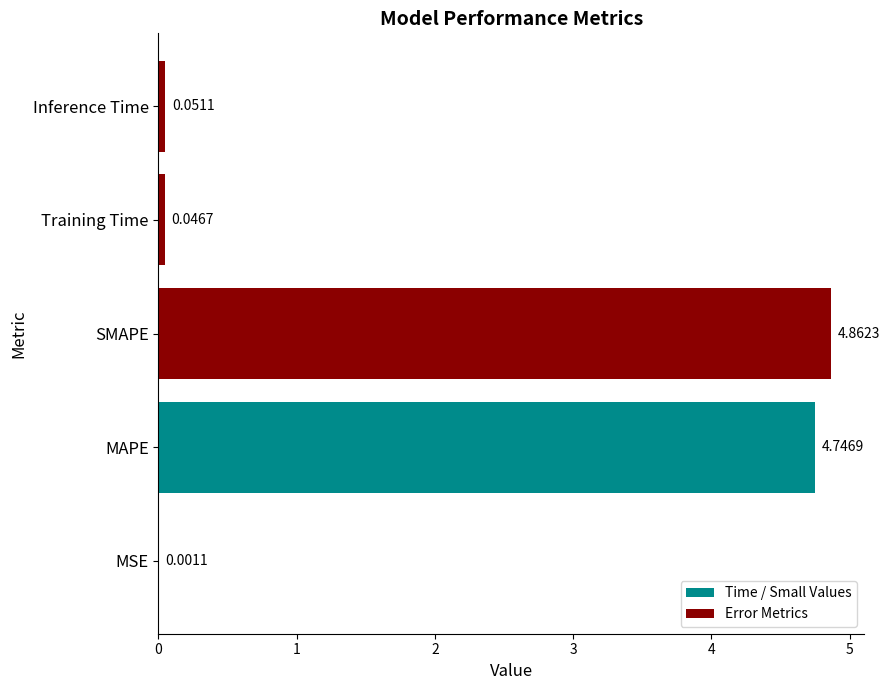

Which category has the highest value across all series?

SMAPE